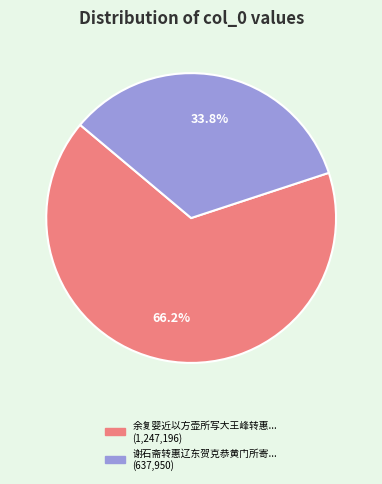

Is there any slice that represents more than half of the pie?

Yes